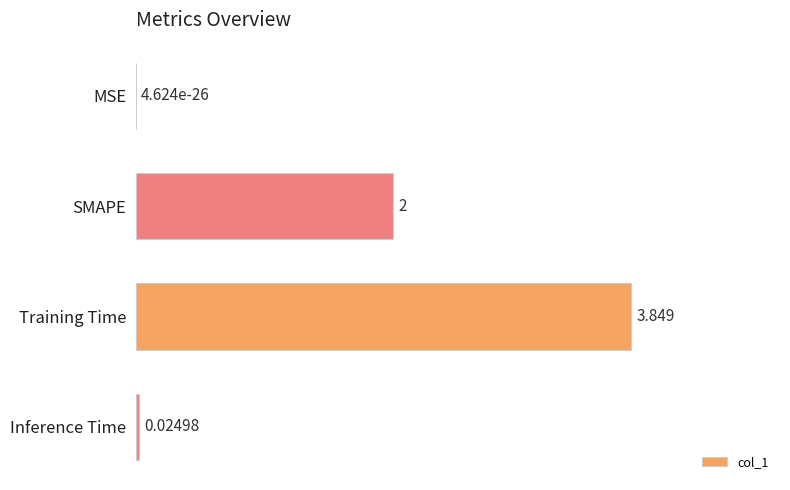

Are the bars grouped side by side (vs. stacked)?

No